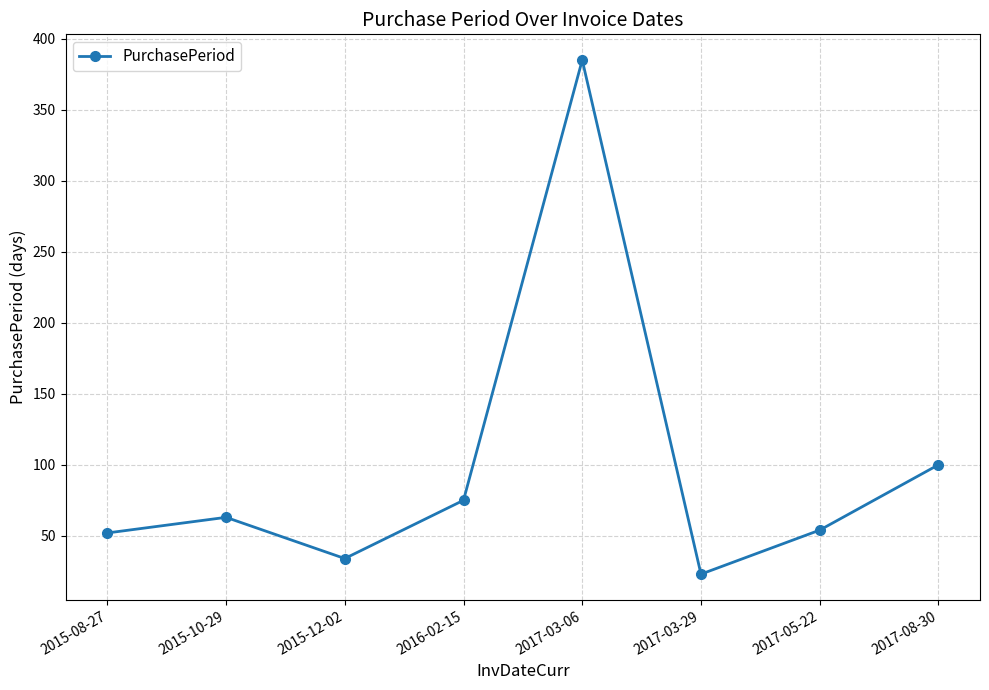

What is the sum of all values?

786